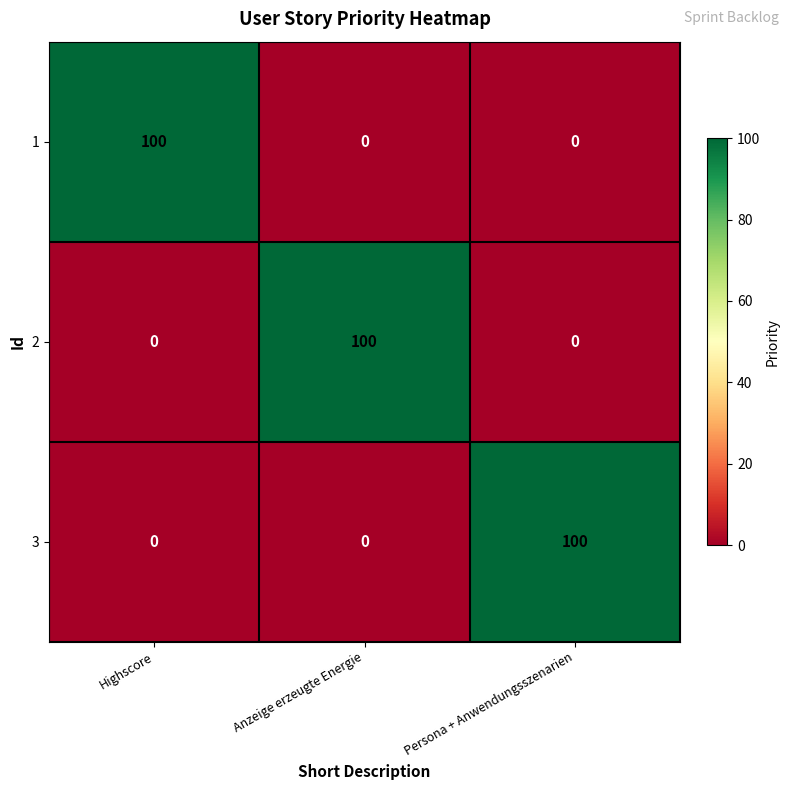

What value does the 2 series have at Anzeige erzeugte Energie?

100